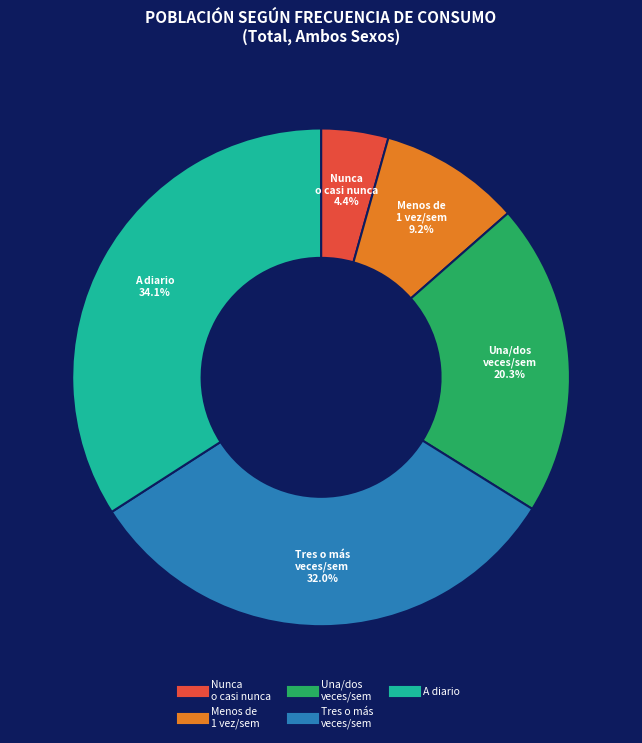

Is there any slice that represents more than half of the pie?

No